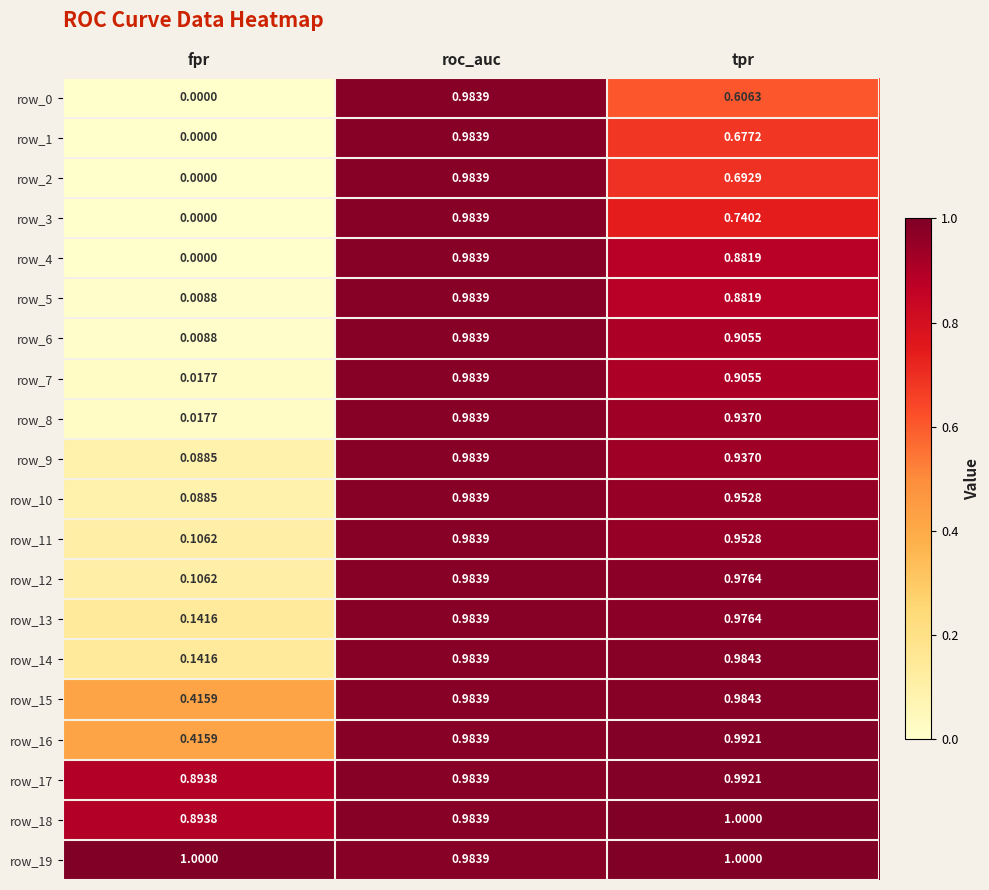

At which label is row_9 closest to 0?

fpr